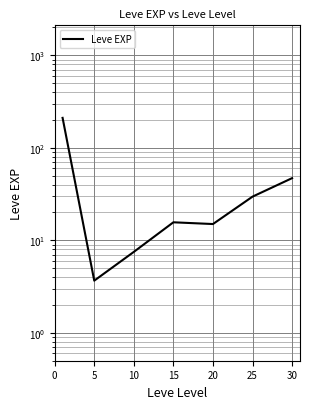

What is the value of the 3rd point from the left?

7.5